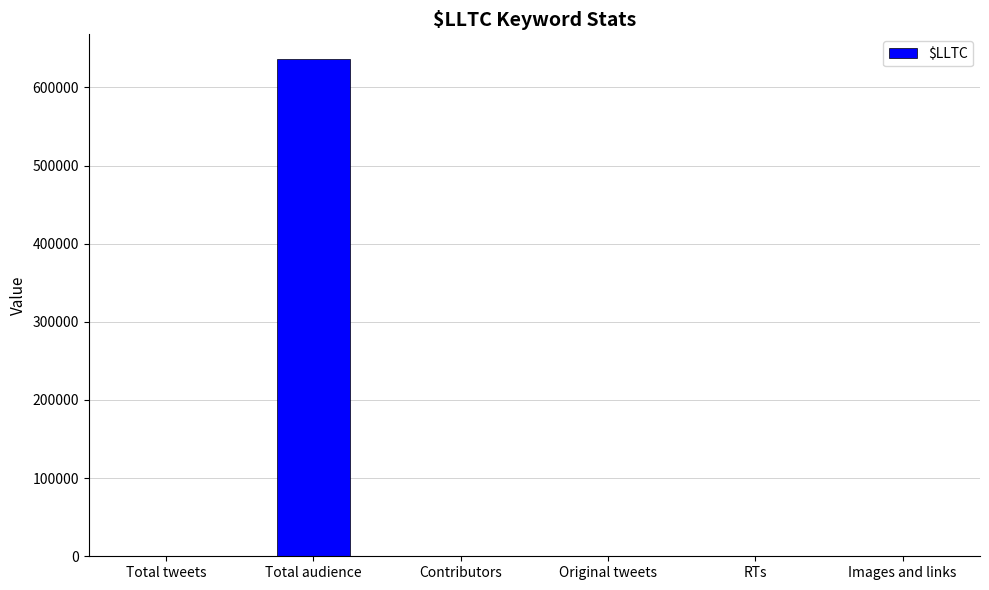

What is the sum of all values?

637768